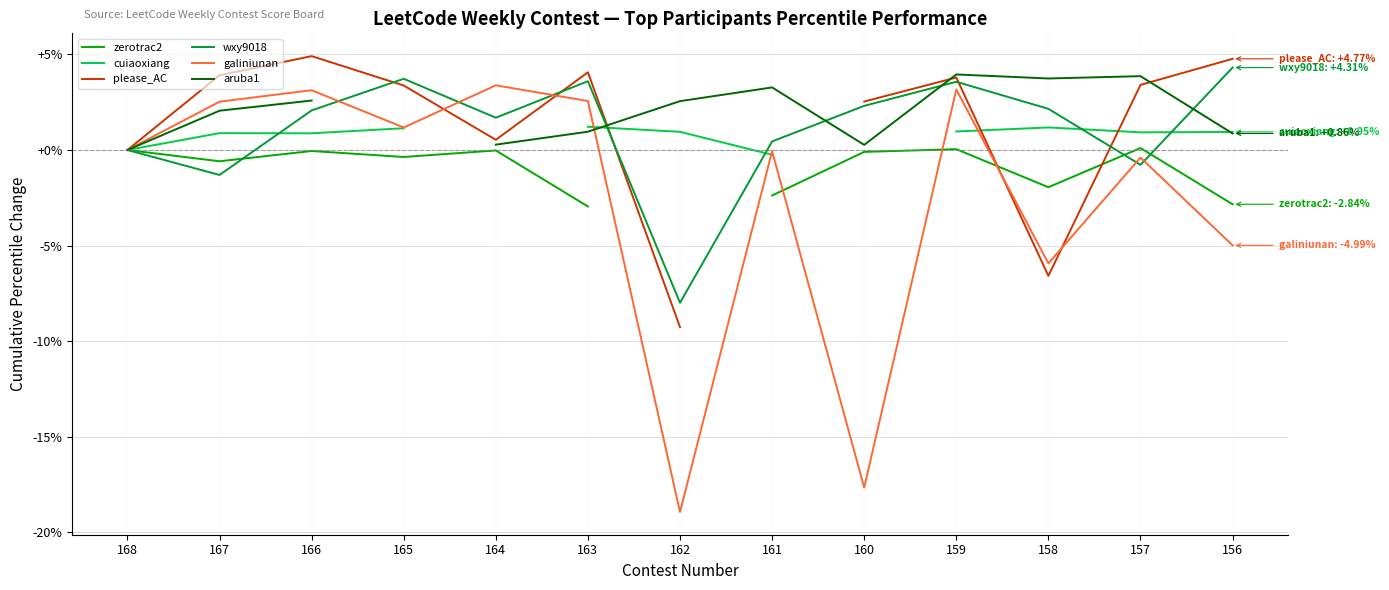

What is the minimum value shown in the chart?

-18.9